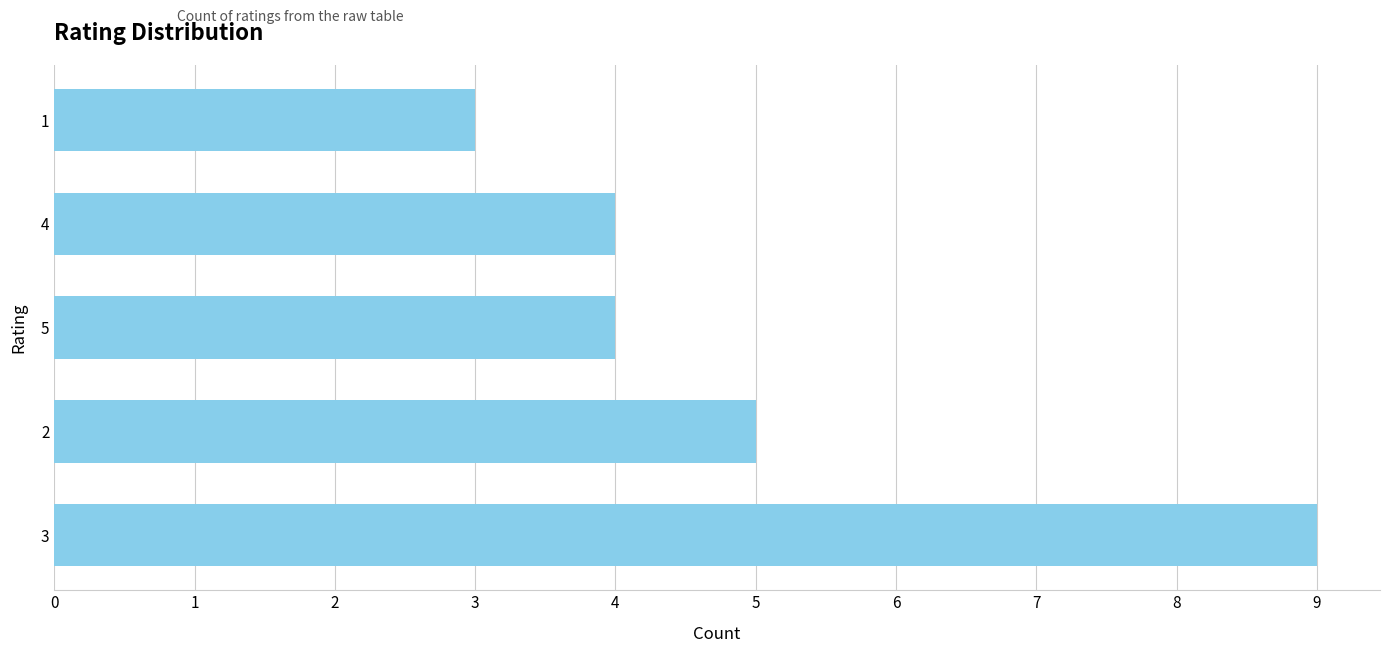

Count the number of categories in the chart.

5